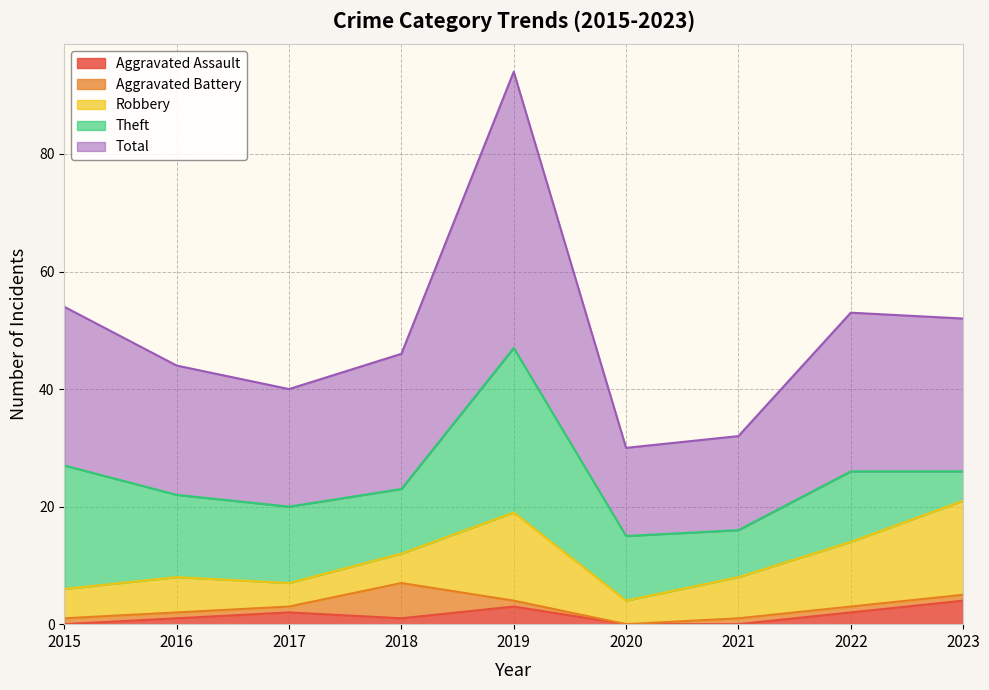

After their last crossing, which series has the higher values: Robbery or Aggravated Battery?

Robbery